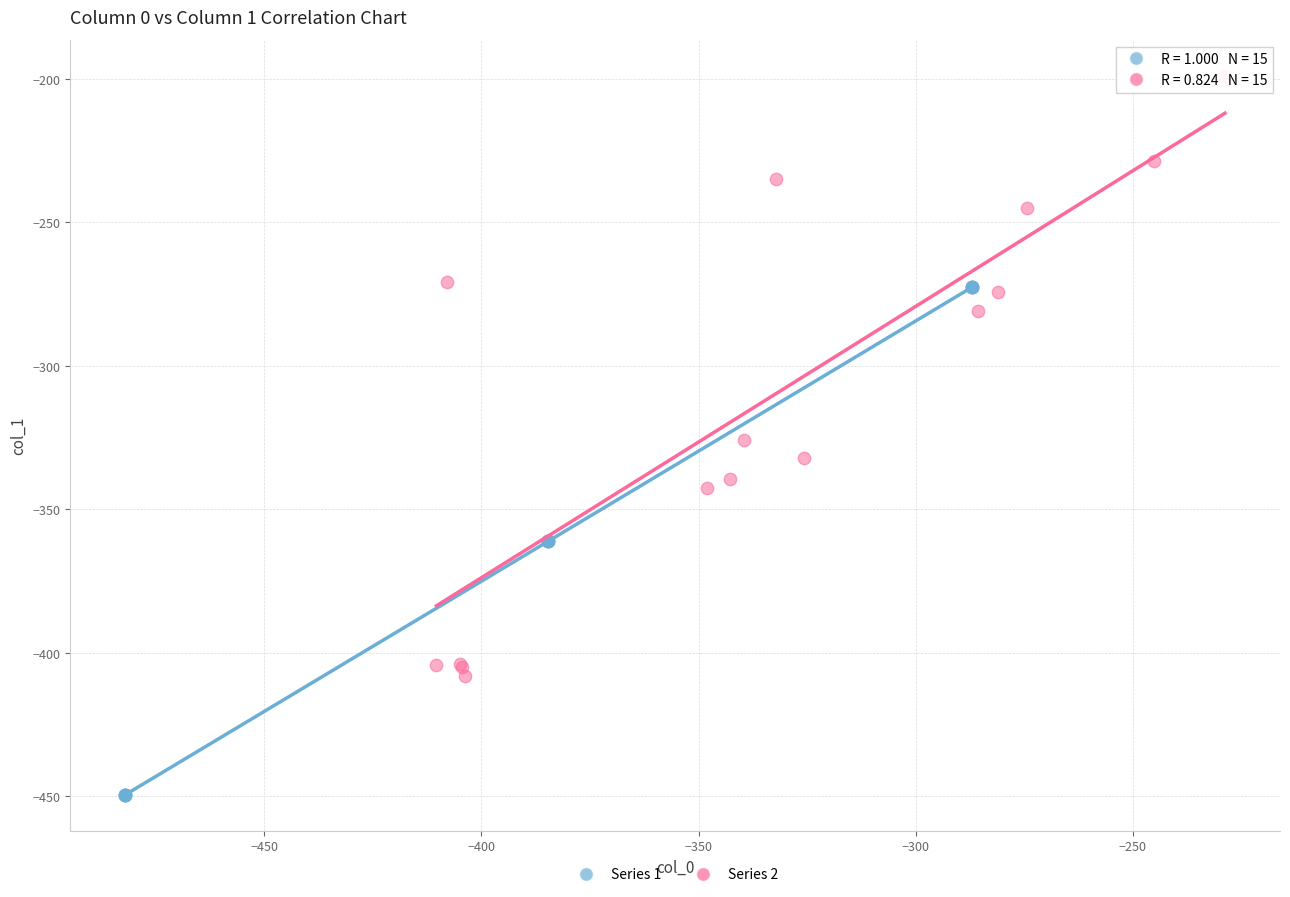

Which series reaches the maximum Y coordinate?

Series 2